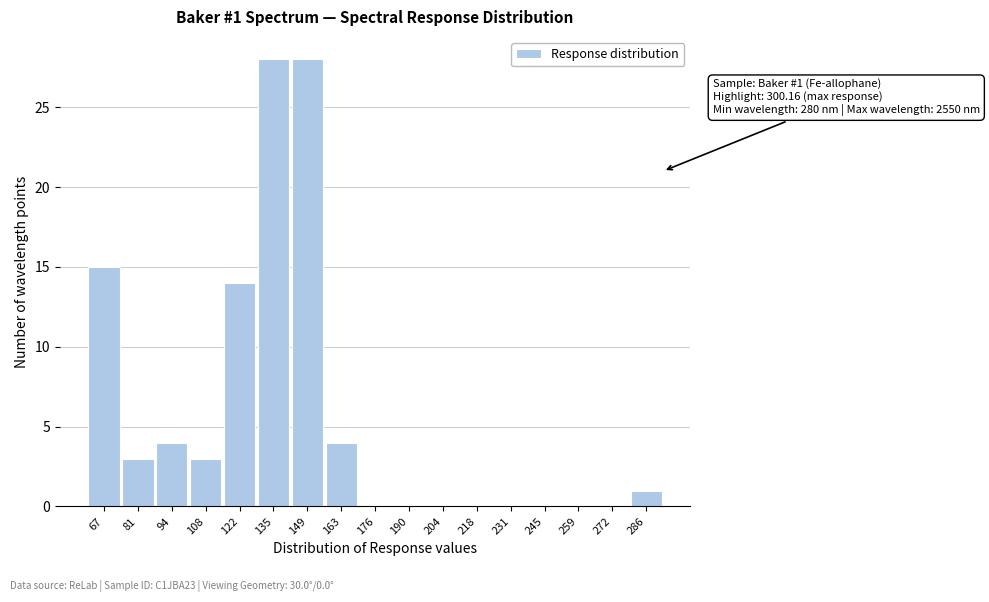

Reading left to right, what are all the values shown in this chart?

67=15	81=3	94=4	108=3	122=14	135=28	149=28	163=4	176=0	190=0	204=0	218=0	231=0	245=0	259=0	272=0	286=1